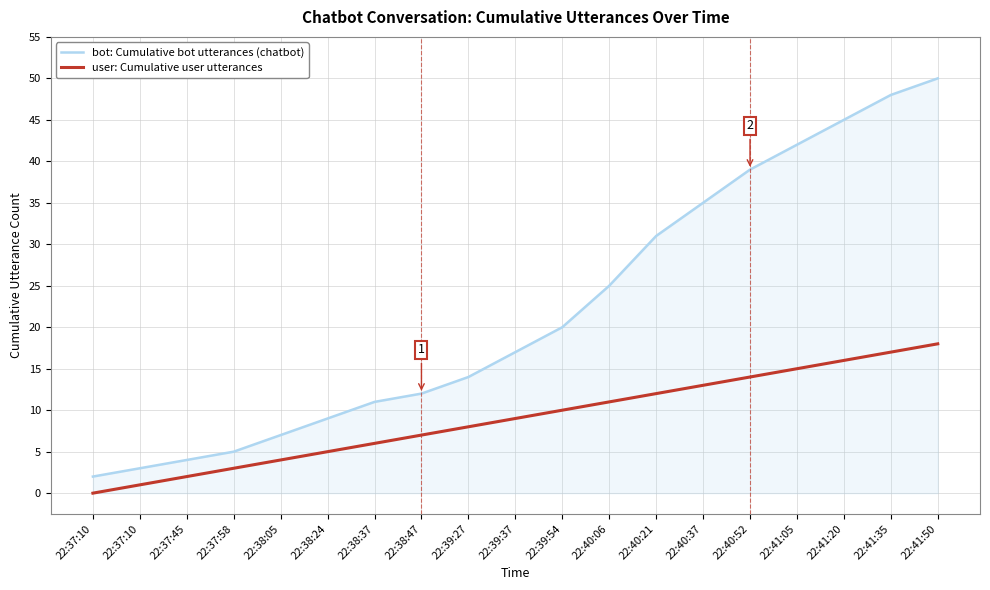

What are all the series names shown in the legend?

bot: Cumulative bot utterances (chatbot), user: Cumulative user utterances